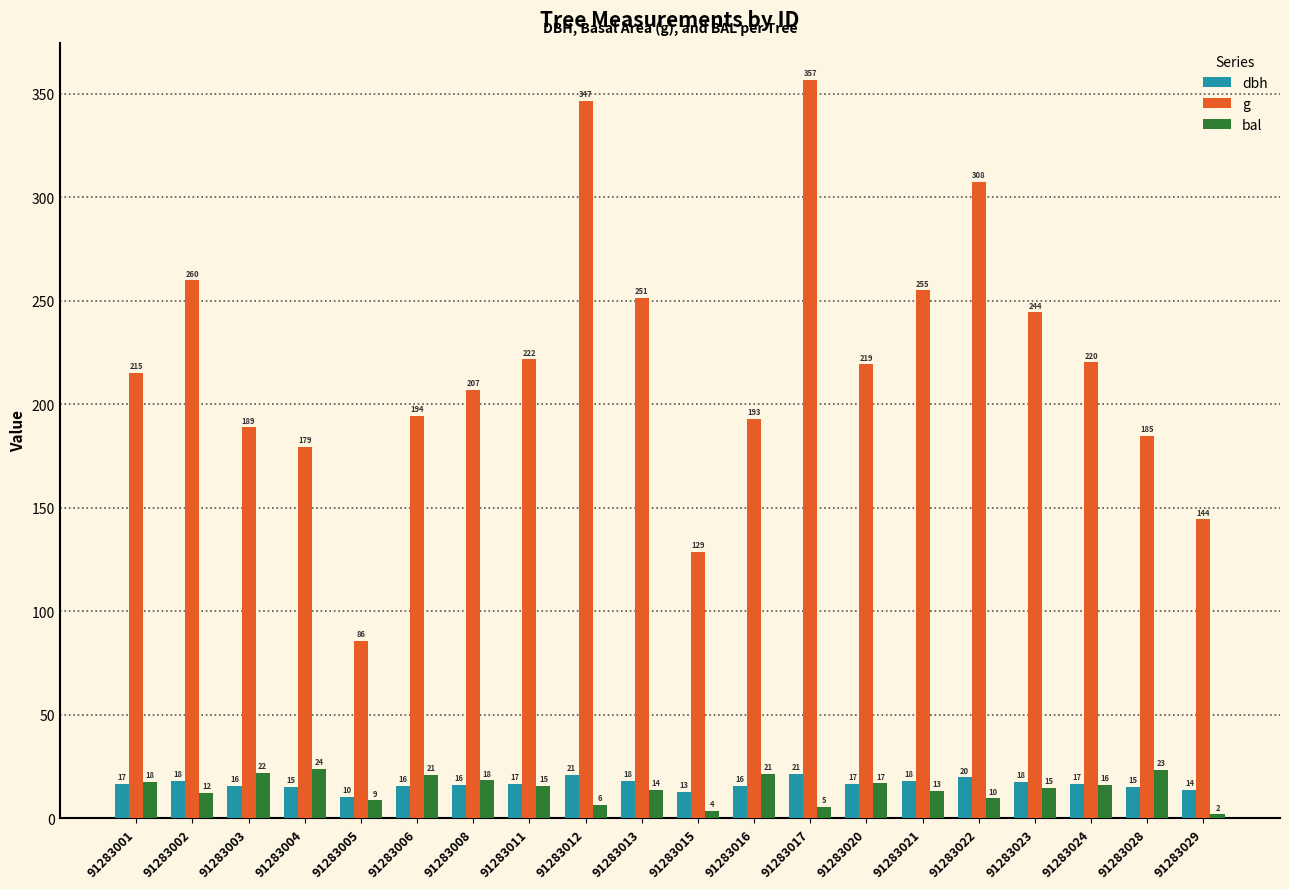

At which label does dbh first exceed 16?

91283001